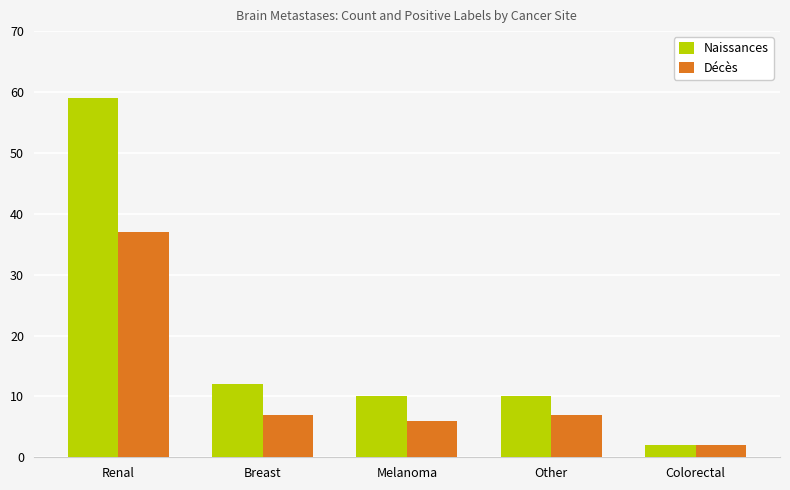

Count the number of categories in the chart.

5